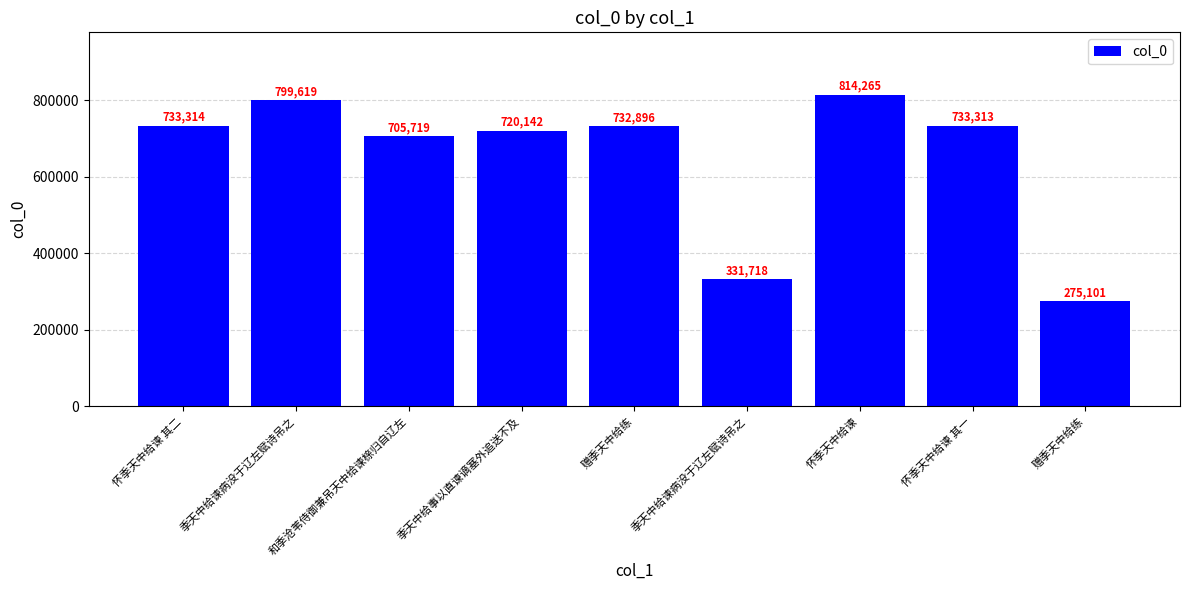

Count the number of data series in this chart.

1